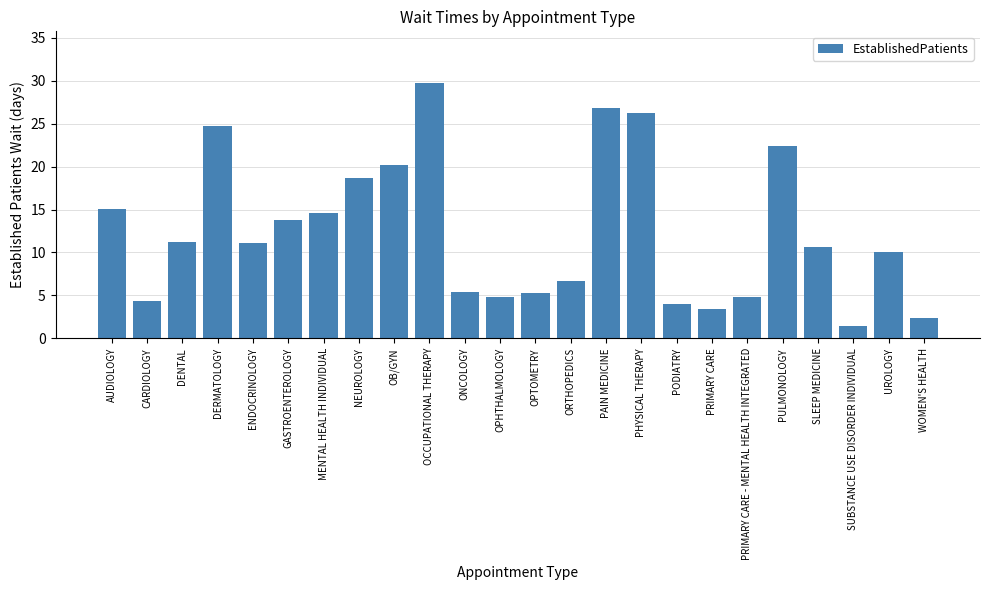

How many bars are there in total?

24